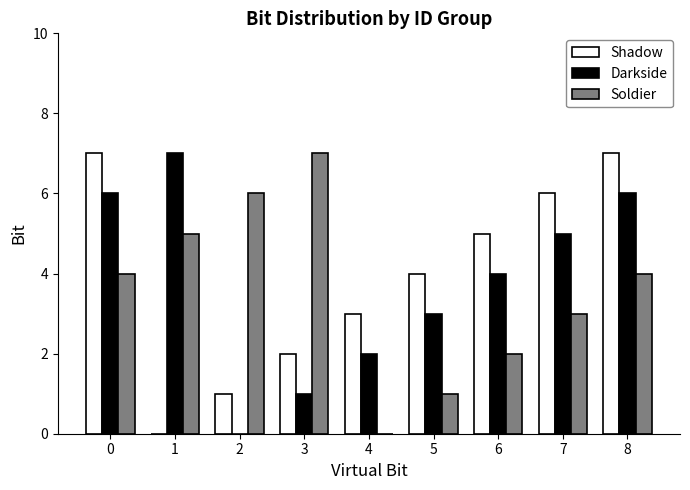

What is the average value of the Darkside series?

4